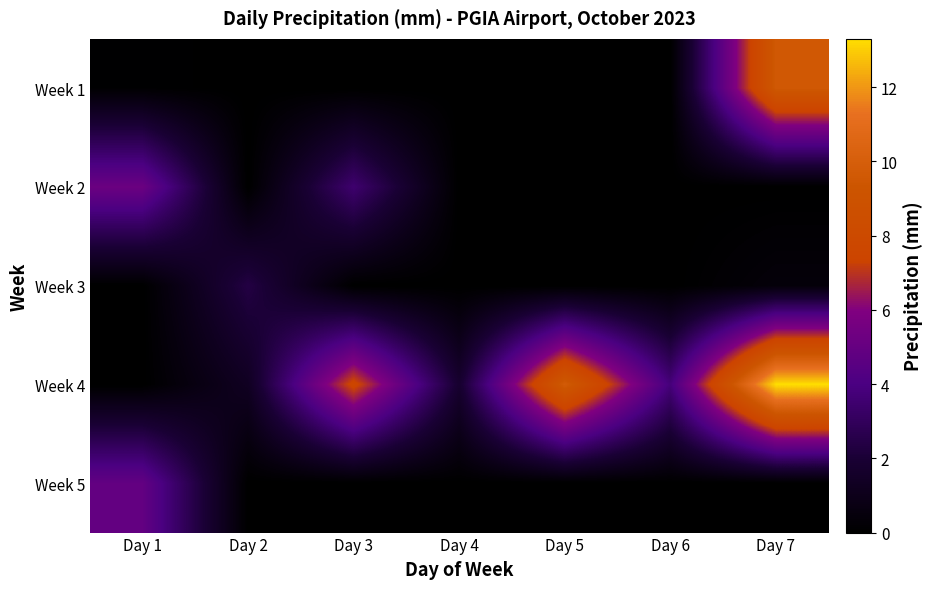

Rank the series at Day 1 from highest to lowest value.

Week 2, Week 5, Week 1, Week 3, Week 4